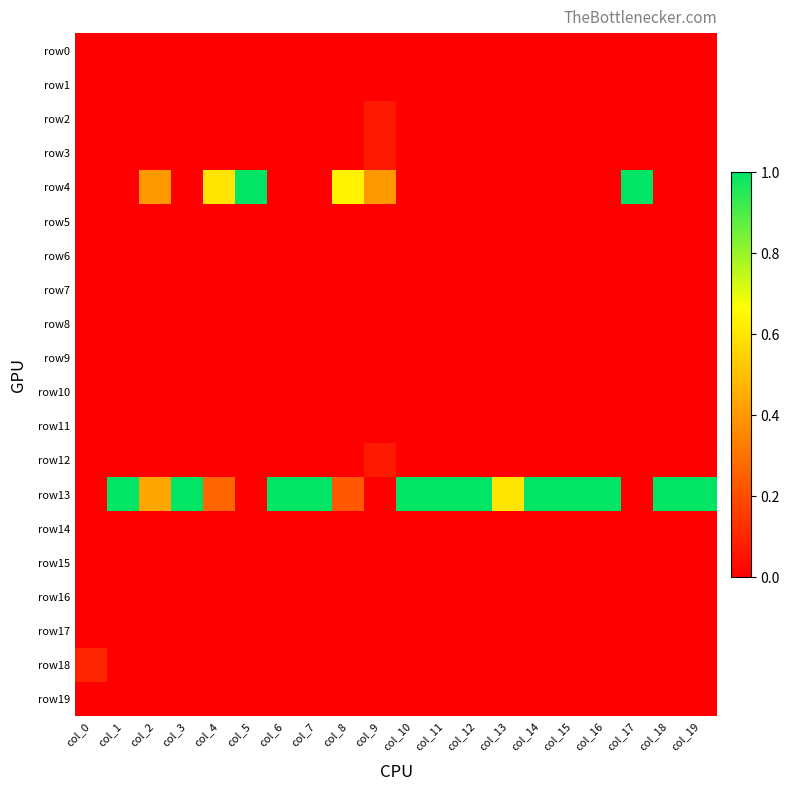

Reading left to right, extract all data points from this chart.

row0: col_0=0.0	col_1=0.0	col_2=0.0	col_3=0.0	col_4=0.0	col_5=0.0	col_6=0.0	col_7=0.0	col_8=0.0	col_9=0.0	col_10=0.0	col_11=0.0	col_12=0.0	col_13=0.0	col_14=0.0	col_15=0.0	col_16=0.0	col_17=0.0	col_18=0.0	col_19=0.0
row1: col_0=0.0	col_1=0.0	col_2=0.0	col_3=0.0	col_4=0.0	col_5=0.0	col_6=0.0	col_7=0.0	col_8=0.0	col_9=0.0	col_10=0.0	col_11=0.0	col_12=0.0	col_13=0.0	col_14=0.0	col_15=0.0	col_16=0.0	col_17=0.0	col_18=0.0	col_19=0.0
row2: col_0=0.0	col_1=0.0	col_2=0.0	col_3=0.0	col_4=0.0	col_5=0.0	col_6=0.0	col_7=0.0	col_8=0.0	col_9=0.1	col_10=0.0	col_11=0.0	col_12=0.0	col_13=0.0	col_14=0.0	col_15=0.0	col_16=0.0	col_17=0.0	col_18=0.0	col_19=0.0
row3: col_0=0.0	col_1=0.0	col_2=0.0	col_3=0.0	col_4=0.0	col_5=0.0	col_6=0.0	col_7=0.0	col_8=0.0	col_9=0.1	col_10=0.0	col_11=0.0	col_12=0.0	col_13=0.0	col_14=0.0	col_15=0.0	col_16=0.0	col_17=0.0	col_18=0.0	col_19=0.0
row4: col_0=0.0	col_1=0.0	col_2=0.4	col_3=0.0	col_4=0.6	col_5=1.0	col_6=0.0	col_7=0.0	col_8=0.6	col_9=0.4	col_10=0.0	col_11=0.0	col_12=0.0	col_13=0.0	col_14=0.0	col_15=0.0	col_16=0.0	col_17=1.0	col_18=0.0	col_19=0.0
row5: col_0=0.0	col_1=0.0	col_2=0.0	col_3=0.0	col_4=0.0	col_5=0.0	col_6=0.0	col_7=0.0	col_8=0.0	col_9=0.0	col_10=0.0	col_11=0.0	col_12=0.0	col_13=0.0	col_14=0.0	col_15=0.0	col_16=0.0	col_17=0.0	col_18=0.0	col_19=0.0
row6: col_0=0.0	col_1=0.0	col_2=0.0	col_3=0.0	col_4=0.0	col_5=0.0	col_6=0.0	col_7=0.0	col_8=0.0	col_9=0.0	col_10=0.0	col_11=0.0	col_12=0.0	col_13=0.0	col_14=0.0	col_15=0.0	col_16=0.0	col_17=0.0	col_18=0.0	col_19=0.0
row7: col_0=0.0	col_1=0.0	col_2=0.0	col_3=0.0	col_4=0.0	col_5=0.0	col_6=0.0	col_7=0.0	col_8=0.0	col_9=0.0	col_10=0.0	col_11=0.0	col_12=0.0	col_13=0.0	col_14=0.0	col_15=0.0	col_16=0.0	col_17=0.0	col_18=0.0	col_19=0.0
row8: col_0=0.0	col_1=0.0	col_2=0.0	col_3=0.0	col_4=0.0	col_5=0.0	col_6=0.0	col_7=0.0	col_8=0.0	col_9=0.0	col_10=0.0	col_11=0.0	col_12=0.0	col_13=0.0	col_14=0.0	col_15=0.0	col_16=0.0	col_17=0.0	col_18=0.0	col_19=0.0
row9: col_0=0.0	col_1=0.0	col_2=0.0	col_3=0.0	col_4=0.0	col_5=0.0	col_6=0.0	col_7=0.0	col_8=0.0	col_9=0.0	col_10=0.0	col_11=0.0	col_12=0.0	col_13=0.0	col_14=0.0	col_15=0.0	col_16=0.0	col_17=0.0	col_18=0.0	col_19=0.0
row10: col_0=0.0	col_1=0.0	col_2=0.0	col_3=0.0	col_4=0.0	col_5=0.0	col_6=0.0	col_7=0.0	col_8=0.0	col_9=0.0	col_10=0.0	col_11=0.0	col_12=0.0	col_13=0.0	col_14=0.0	col_15=0.0	col_16=0.0	col_17=0.0	col_18=0.0	col_19=0.0
row11: col_0=0.0	col_1=0.0	col_2=0.0	col_3=0.0	col_4=0.0	col_5=0.0	col_6=0.0	col_7=0.0	col_8=0.0	col_9=0.0	col_10=0.0	col_11=0.0	col_12=0.0	col_13=0.0	col_14=0.0	col_15=0.0	col_16=0.0	col_17=0.0	col_18=0.0	col_19=0.0
row12: col_0=0.0	col_1=0.0	col_2=0.0	col_3=0.0	col_4=0.0	col_5=0.0	col_6=0.0	col_7=0.0	col_8=0.0	col_9=0.1	col_10=0.0	col_11=0.0	col_12=0.0	col_13=0.0	col_14=0.0	col_15=0.0	col_16=0.0	col_17=0.0	col_18=0.0	col_19=0.0
row13: col_0=0.0	col_1=1.0	col_2=0.4	col_3=1.0	col_4=0.3	col_5=0.0	col_6=1.0	col_7=1.0	col_8=0.2	col_9=0.0	col_10=1.0	col_11=1.0	col_12=1.0	col_13=0.6	col_14=1.0	col_15=1.0	col_16=1.0	col_17=0.0	col_18=1.0	col_19=1.0
row14: col_0=0.0	col_1=0.0	col_2=0.0	col_3=0.0	col_4=0.0	col_5=0.0	col_6=0.0	col_7=0.0	col_8=0.0	col_9=0.0	col_10=0.0	col_11=0.0	col_12=0.0	col_13=0.0	col_14=0.0	col_15=0.0	col_16=0.0	col_17=0.0	col_18=0.0	col_19=0.0
row15: col_0=0.0	col_1=0.0	col_2=0.0	col_3=0.0	col_4=0.0	col_5=0.0	col_6=0.0	col_7=0.0	col_8=0.0	col_9=0.0	col_10=0.0	col_11=0.0	col_12=0.0	col_13=0.0	col_14=0.0	col_15=0.0	col_16=0.0	col_17=0.0	col_18=0.0	col_19=0.0
row16: col_0=0.0	col_1=0.0	col_2=0.0	col_3=0.0	col_4=0.0	col_5=0.0	col_6=0.0	col_7=0.0	col_8=0.0	col_9=0.0	col_10=0.0	col_11=0.0	col_12=0.0	col_13=0.0	col_14=0.0	col_15=0.0	col_16=0.0	col_17=0.0	col_18=0.0	col_19=0.0
row17: col_0=0.0	col_1=0.0	col_2=0.0	col_3=0.0	col_4=0.0	col_5=0.0	col_6=0.0	col_7=0.0	col_8=0.0	col_9=0.0	col_10=0.0	col_11=0.0	col_12=0.0	col_13=0.0	col_14=0.0	col_15=0.0	col_16=0.0	col_17=0.0	col_18=0.0	col_19=0.0
row18: col_0=0.1	col_1=0.0	col_2=0.0	col_3=0.0	col_4=0.0	col_5=0.0	col_6=0.0	col_7=0.0	col_8=0.0	col_9=0.0	col_10=0.0	col_11=0.0	col_12=0.0	col_13=0.0	col_14=0.0	col_15=0.0	col_16=0.0	col_17=0.0	col_18=0.0	col_19=0.0
row19: col_0=0.0	col_1=0.0	col_2=0.0	col_3=0.0	col_4=0.0	col_5=0.0	col_6=0.0	col_7=0.0	col_8=0.0	col_9=0.0	col_10=0.0	col_11=0.0	col_12=0.0	col_13=0.0	col_14=0.0	col_15=0.0	col_16=0.0	col_17=0.0	col_18=0.0	col_19=0.0